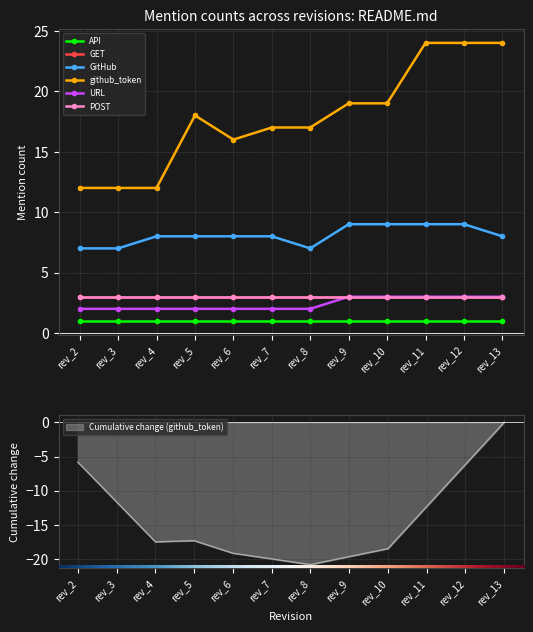

At which label does github_token first exceed 18?

rev_9